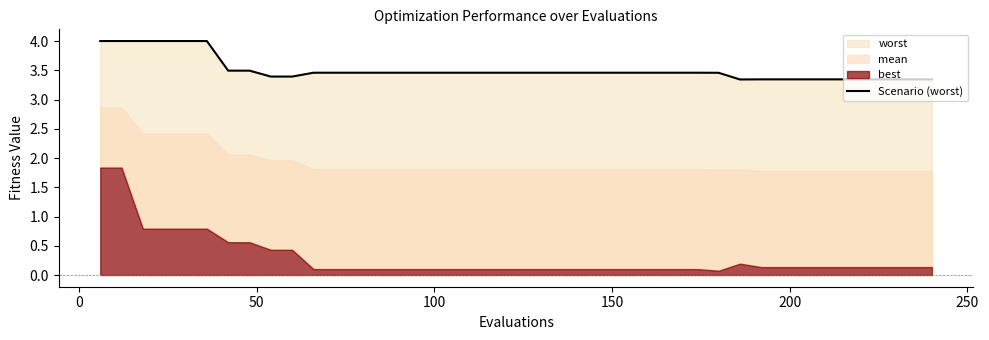

Reading left to right, what are all the values shown in this chart?

4.0	4.0	4.0	4.0	4.0	4.0	3.5	3.5	3.4	3.4	3.5	3.5	3.5	3.5	3.5	3.5	3.5	3.5	3.5	3.5	3.5	3.5	3.5	3.5	3.5	3.5	3.5	3.5	3.5	3.5	3.3	3.3	3.3	3.3	3.3	3.3	3.3	3.3	3.3	3.3